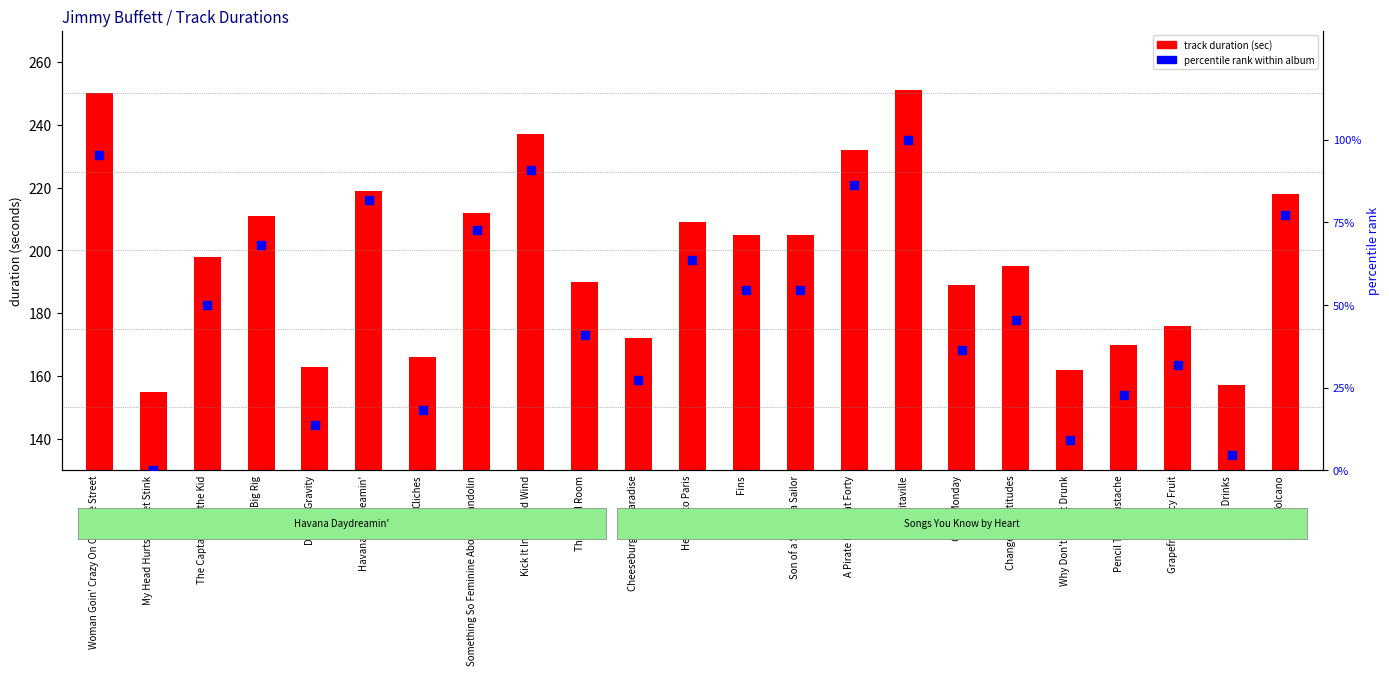

Which series contains the lowest Y value?

percentile rank within album